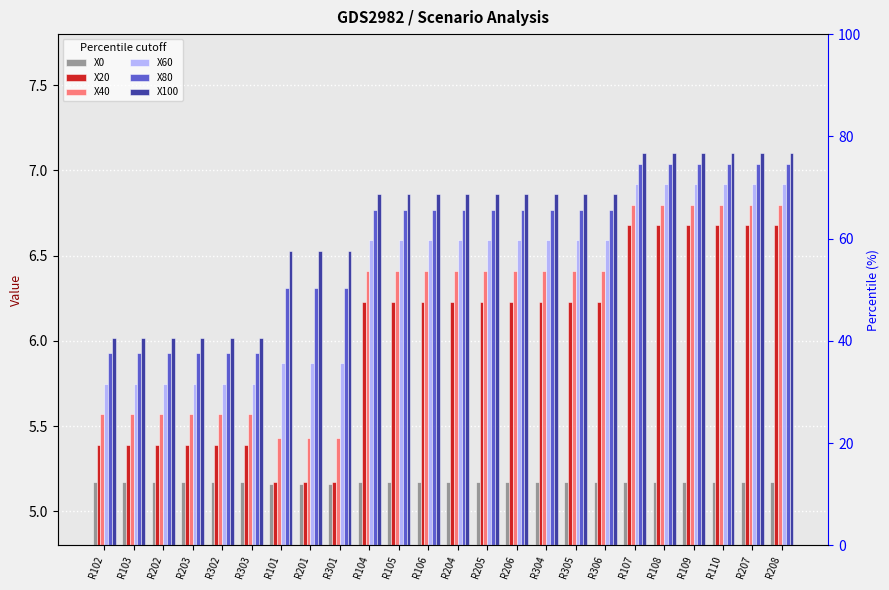

What is the total value across all series at R108?

39.7